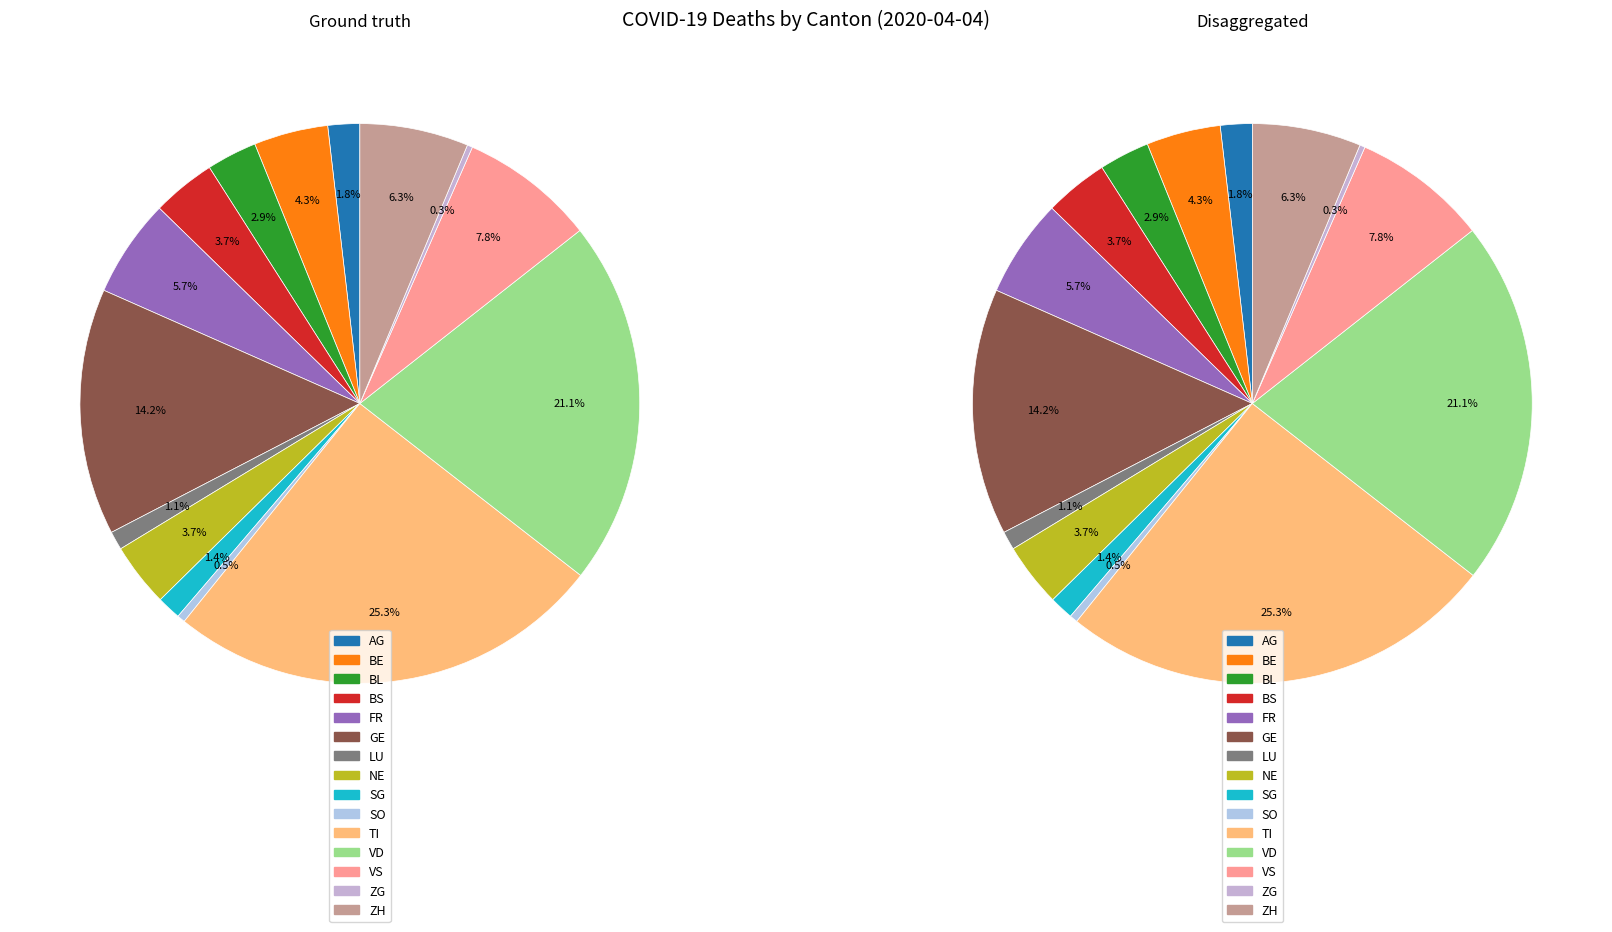

What is the change in value from BS to GE?

+69